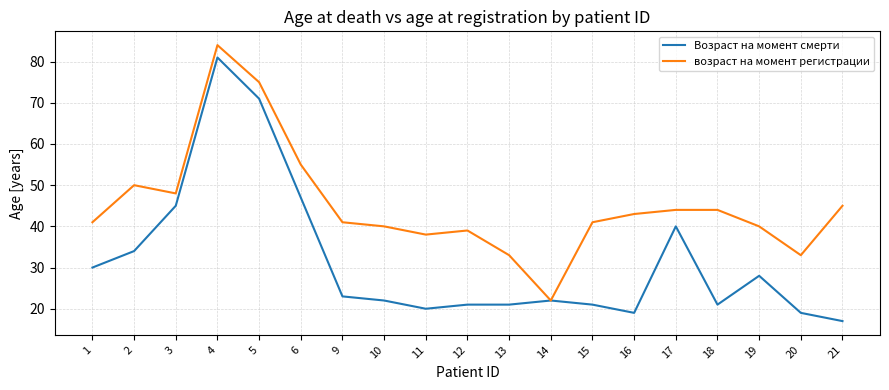

How many lines are shown in the chart?

2